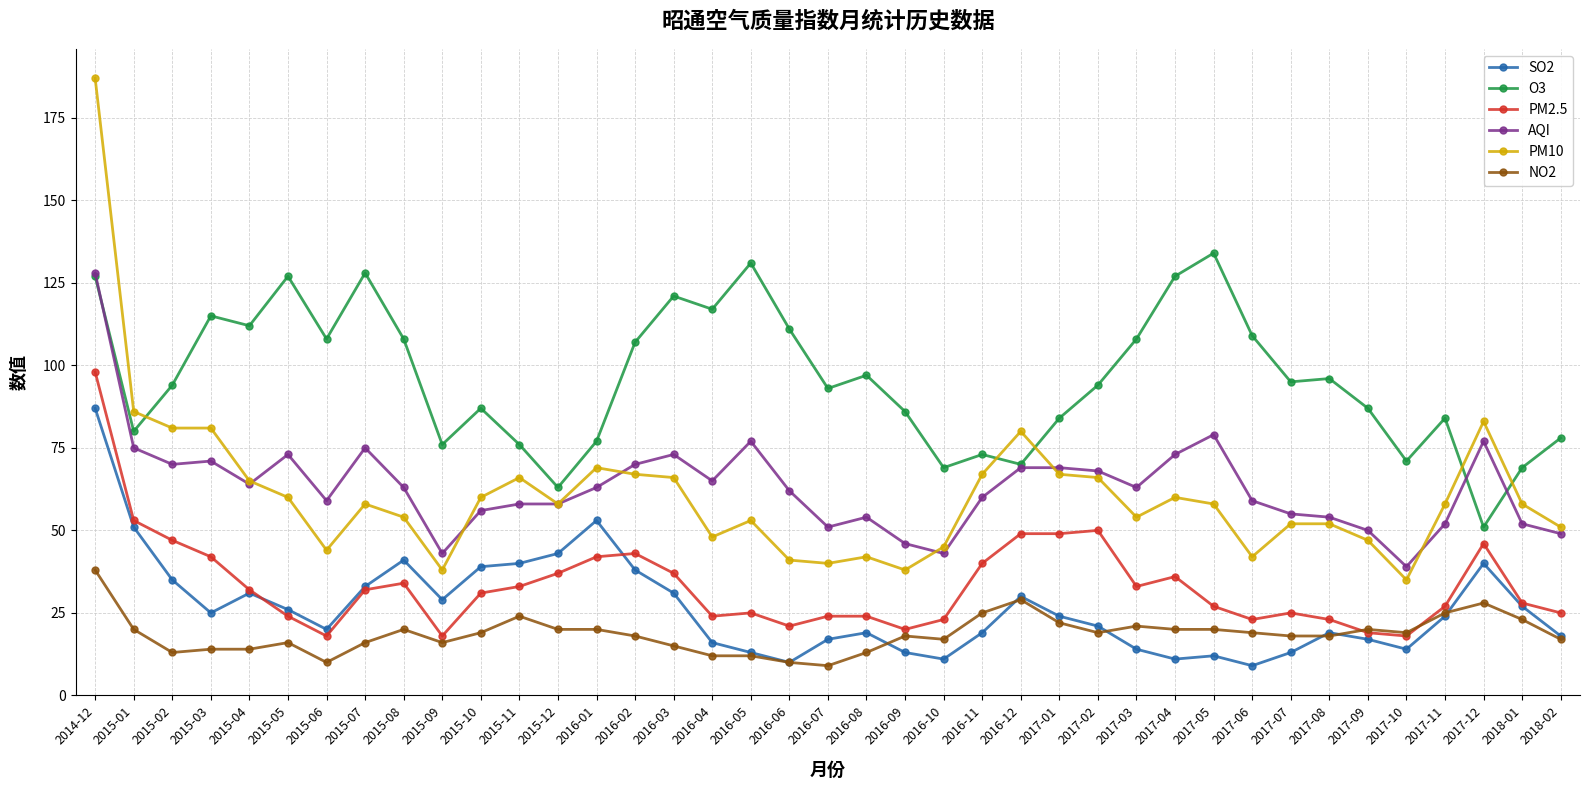

True or false: SO2 and O3 cross at least once.

False